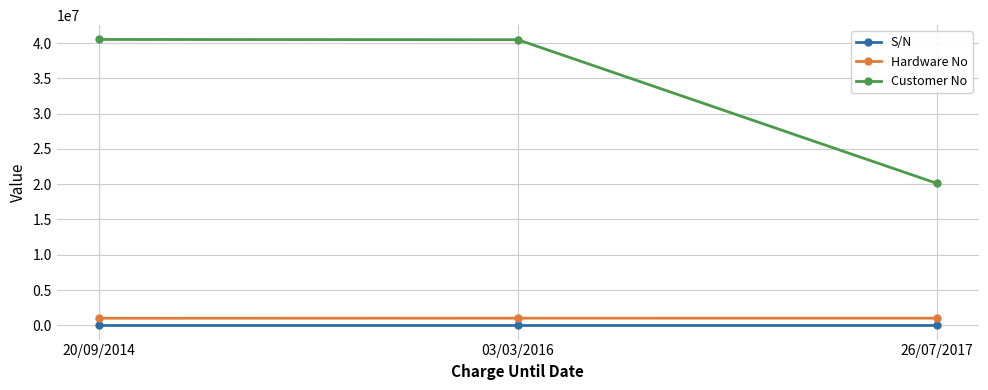

What is the difference between the maximum and minimum values in the Hardware No series?

9564